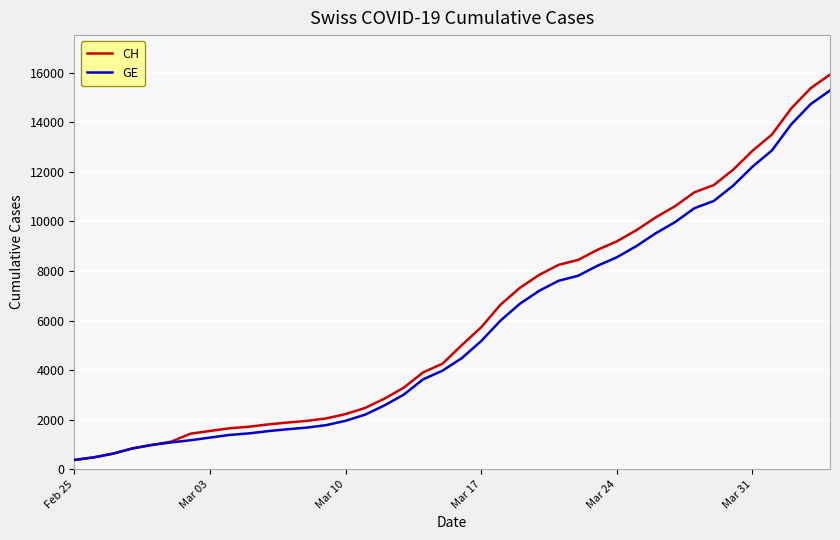

What is the difference between the maximum and minimum values in the CH series?

15551